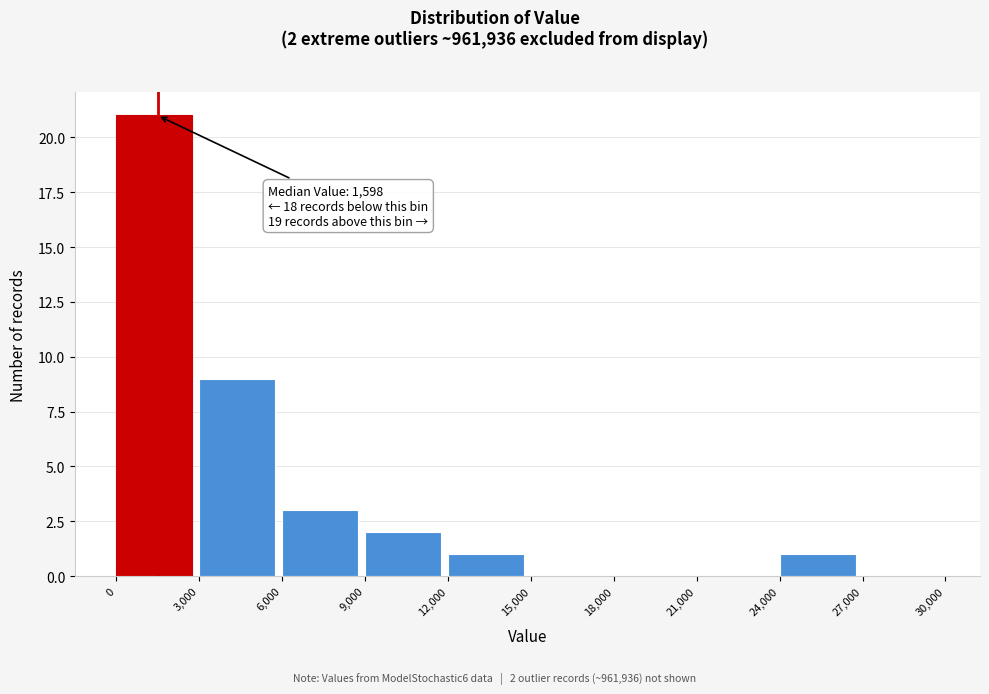

Which range on the x-axis has the tallest bar?

0 to 3,000